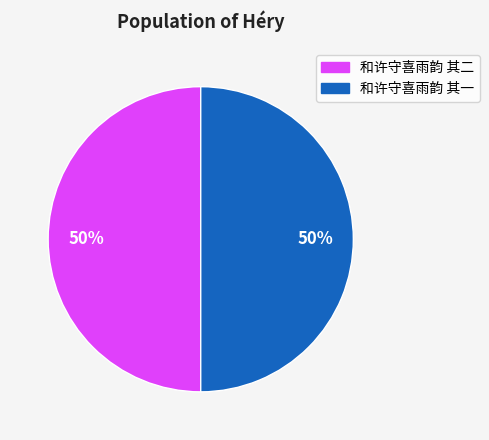

The 和许守喜雨韵 其一 slice represents 41% of the pie. True or false?

False